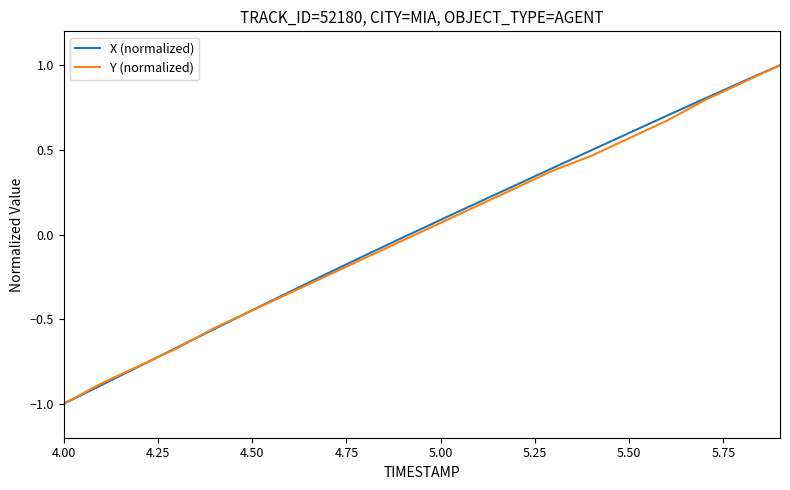

What is the highest value of the Y (normalized) series?

1.0